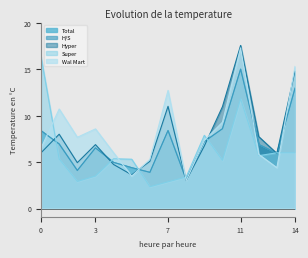

What is the maximum value shown in the chart?

17.6